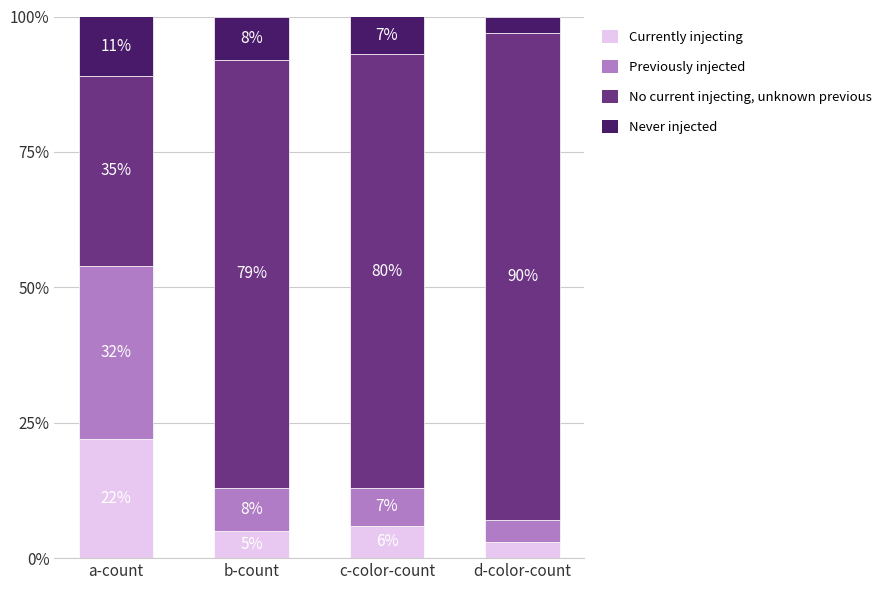

What is the total value across all series at d-color-count?

100